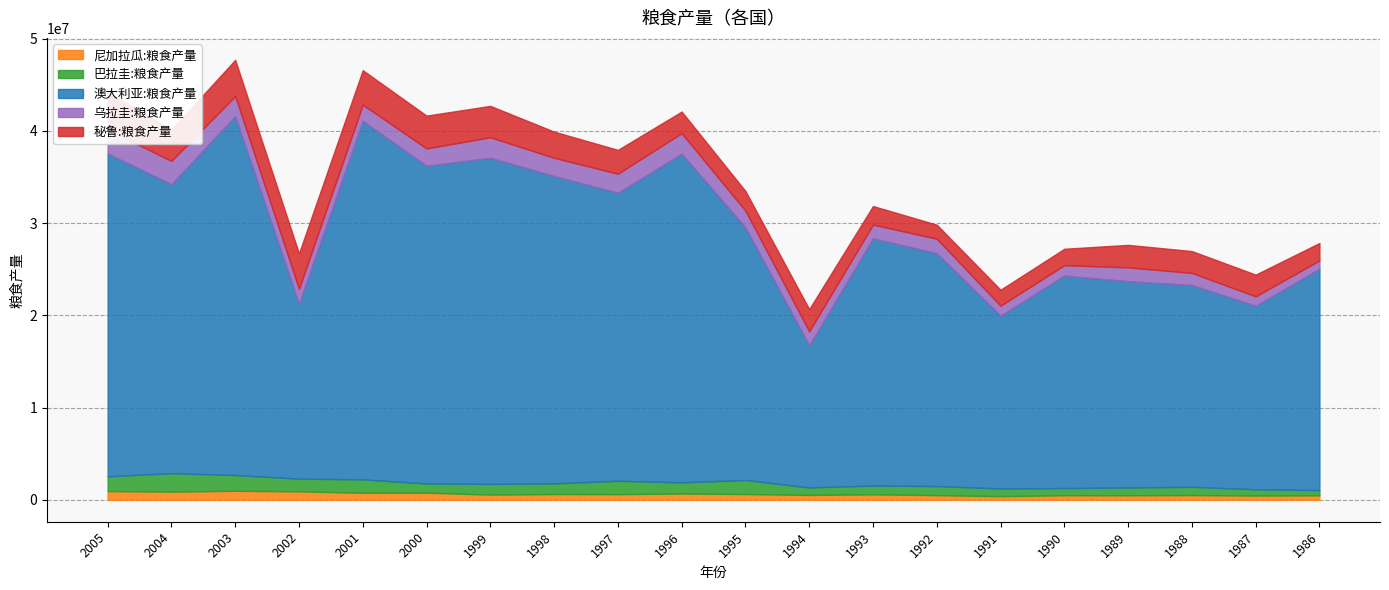

Rank the series by their maximum value, from highest to lowest.

澳大利亚:粮食产量, 秘鲁:粮食产量, 乌拉圭:粮食产量, 巴拉圭:粮食产量, 尼加拉瓜:粮食产量